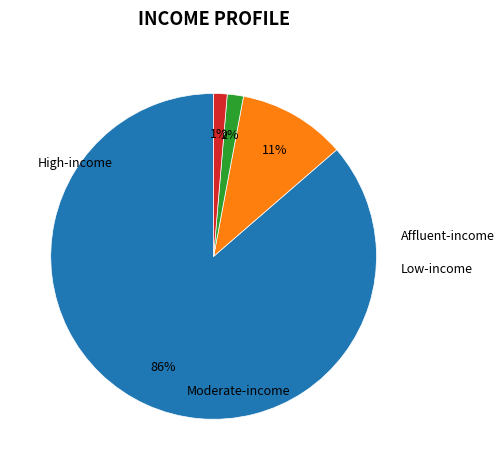

To the nearest percent, what is the average slice percentage?

25%